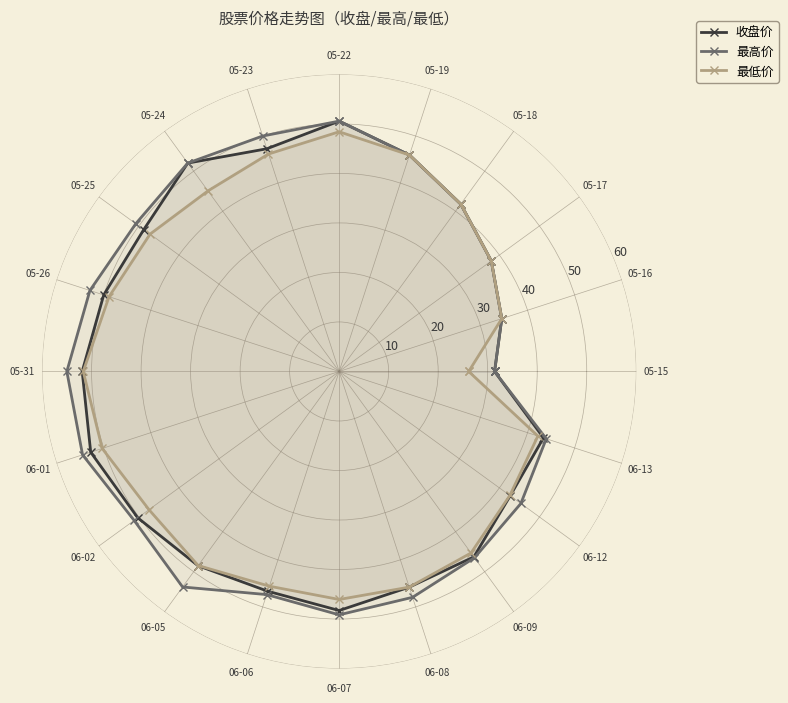

What is the label of the 15th point from the left?

06-06